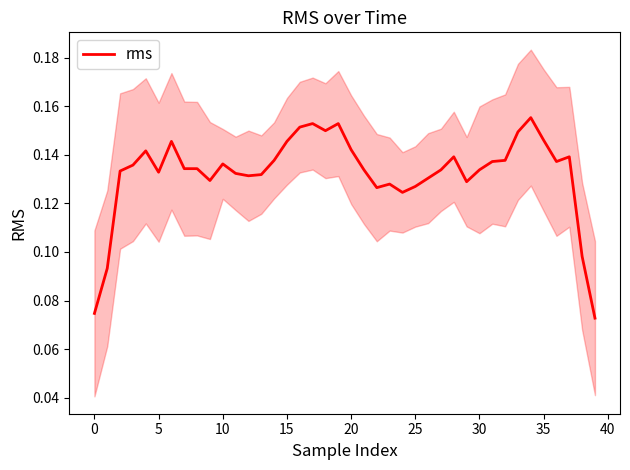

What is the label of the 23rd point from the left?

22